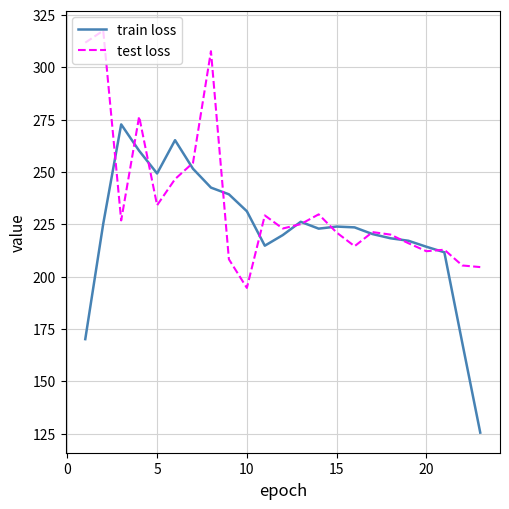

List the series in order of their overall mean, lowest first.

train loss, test loss